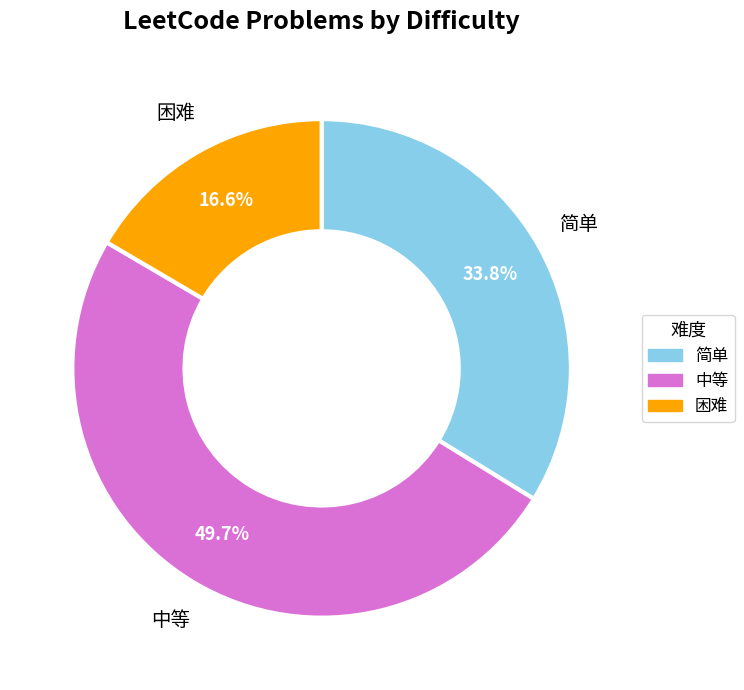

How many slices are in this pie chart?

3